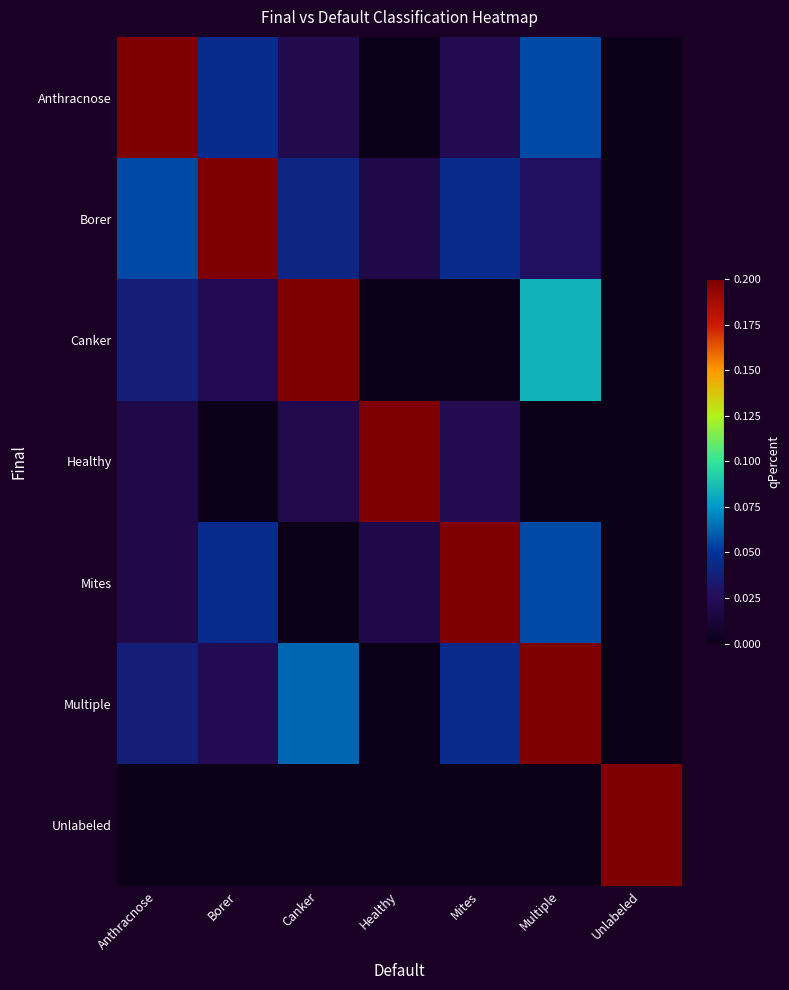

At how many categories does at least one series exceed 0?

7